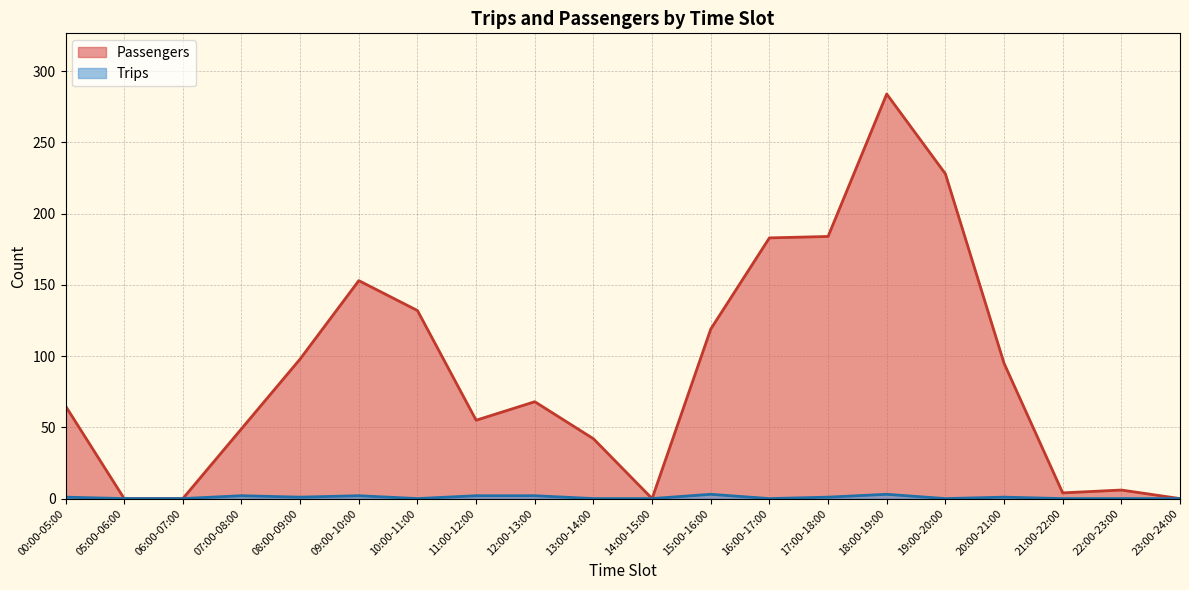

What is the sum of all Passengers values?

1765